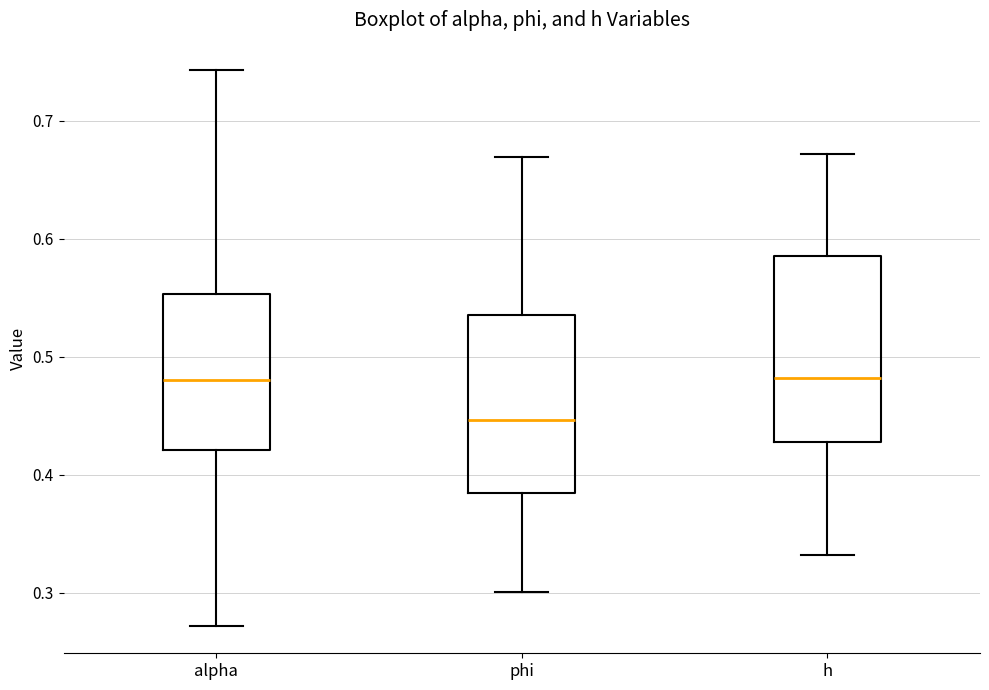

Reading left to right, transcribe this box plot: for each box, give where its median line is, the range the box spans, and where its two whiskers end, as read against the y-axis. The values are not printed on the chart, so give them approximately, as read against the axis.

alpha: median 0.48, box 0.42 to 0.55, whiskers 0.27 to 0.74
phi: median 0.45, box 0.38 to 0.54, whiskers 0.30 to 0.67
h: median 0.48, box 0.43 to 0.59, whiskers 0.33 to 0.67